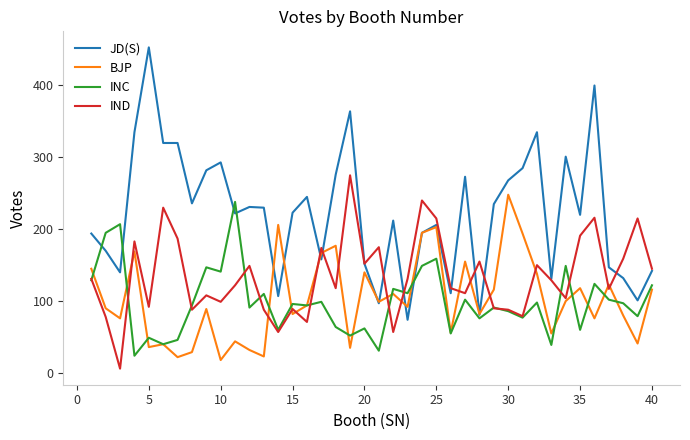

Which series has the largest total across all categories?

JD(S)